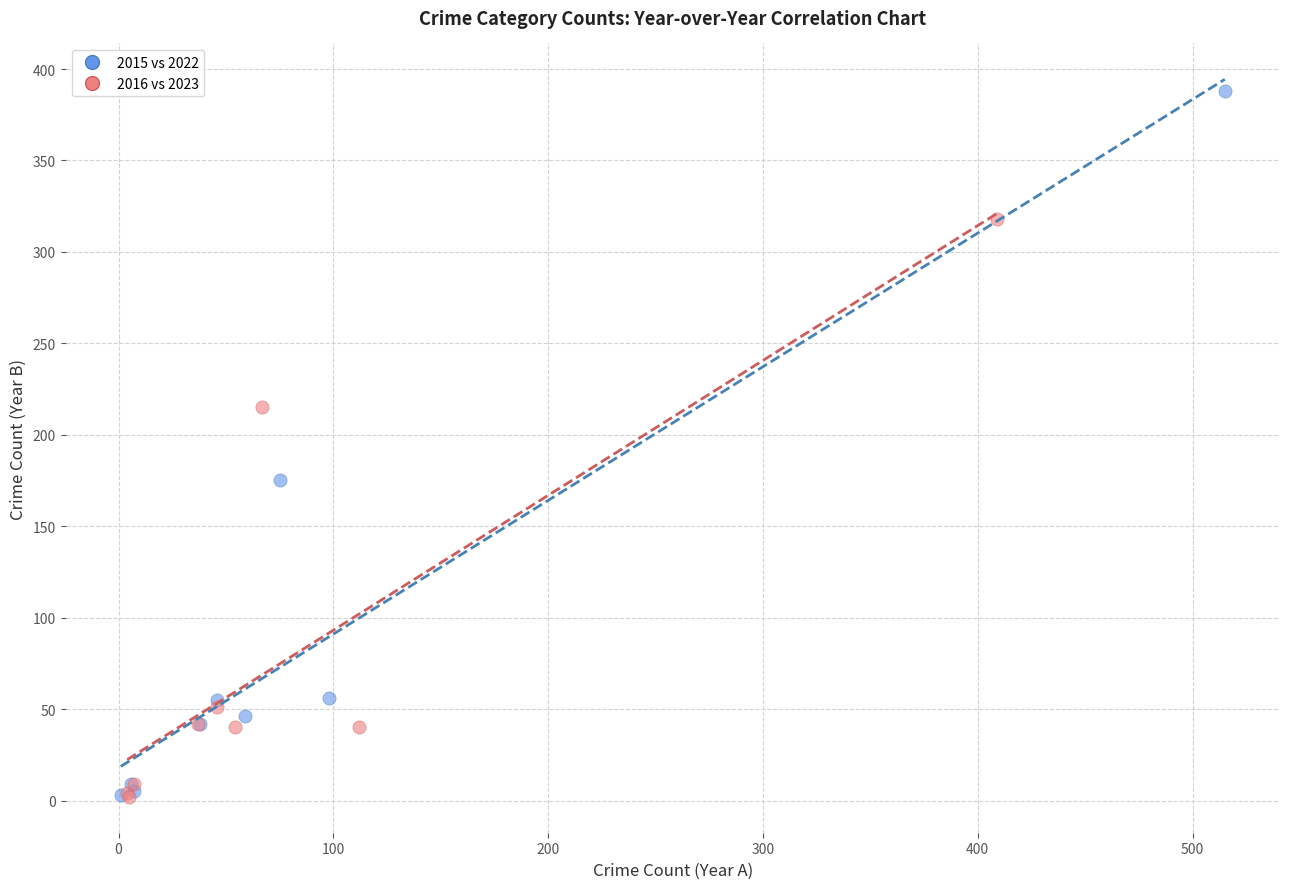

Which series contains the highest Y value?

2015 vs 2022